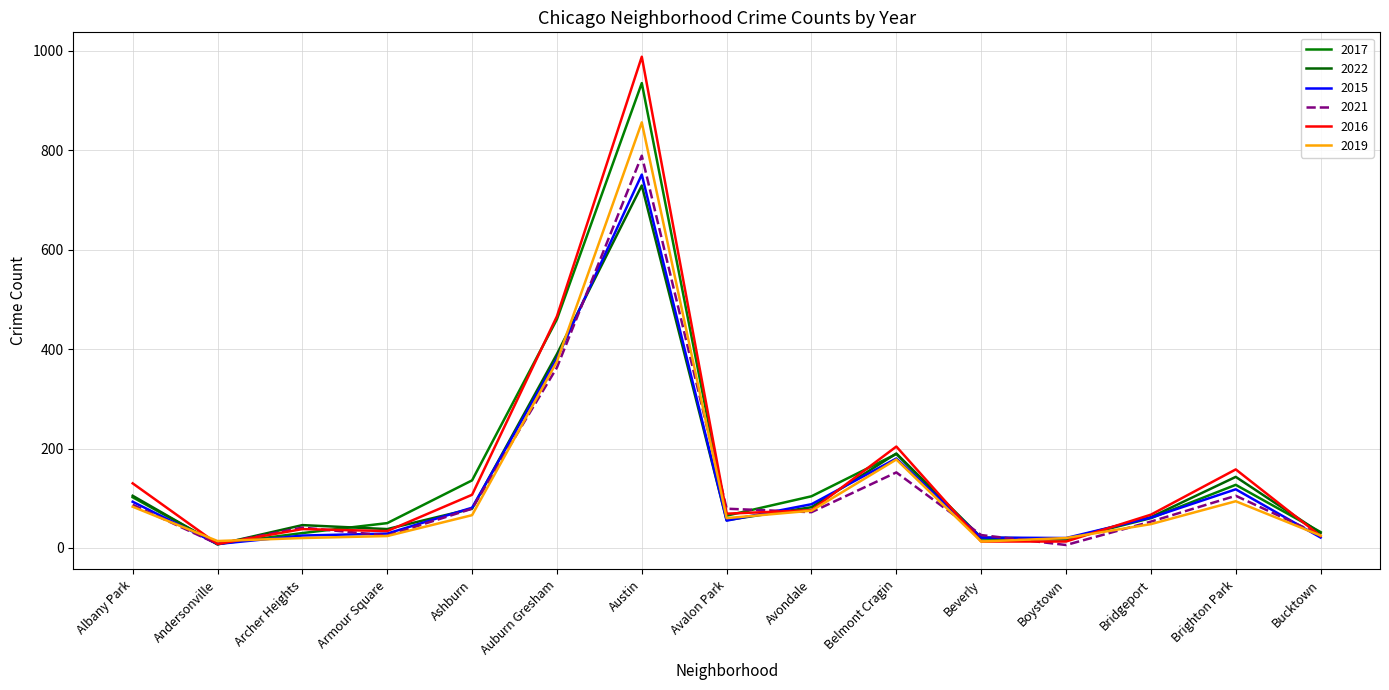

True or false: 2015 has more than 1 interior local peaks.

True